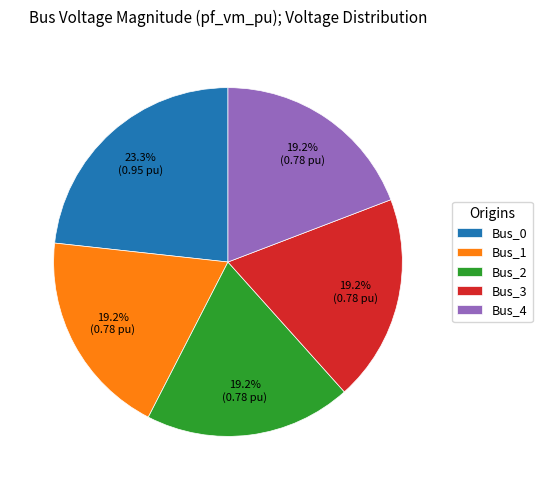

What percentage is the Bus_3 slice, to the nearest percent?

19%